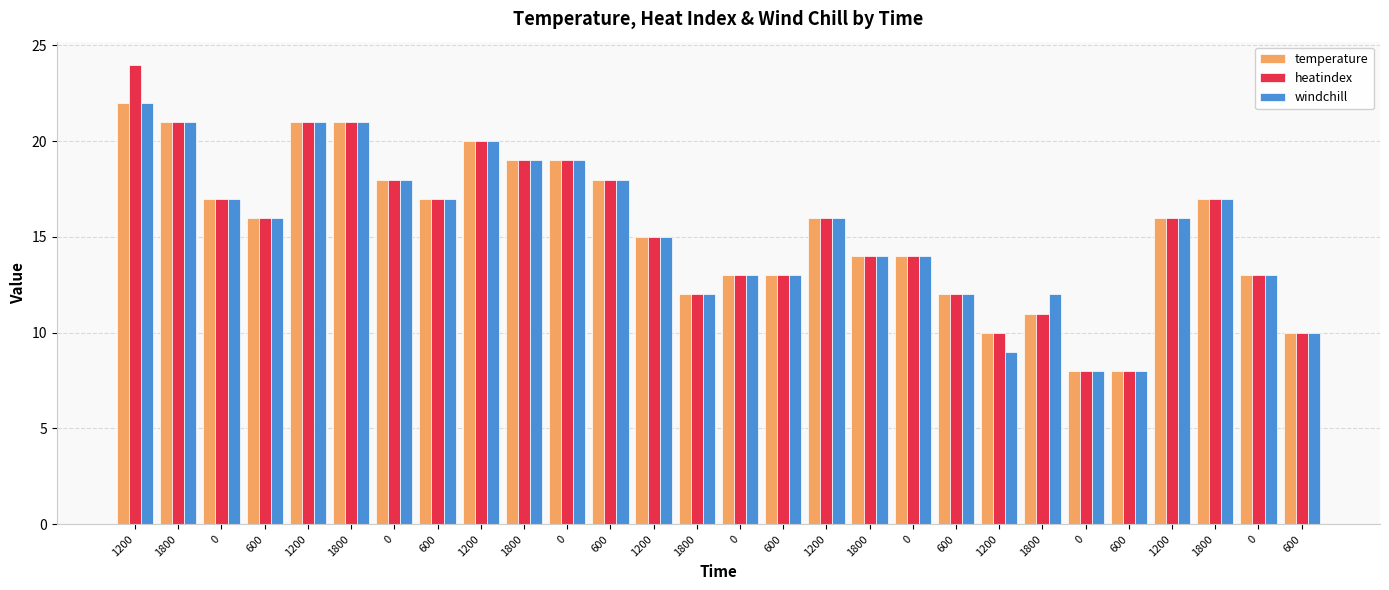

At which label does windchill first exceed 16?

1200